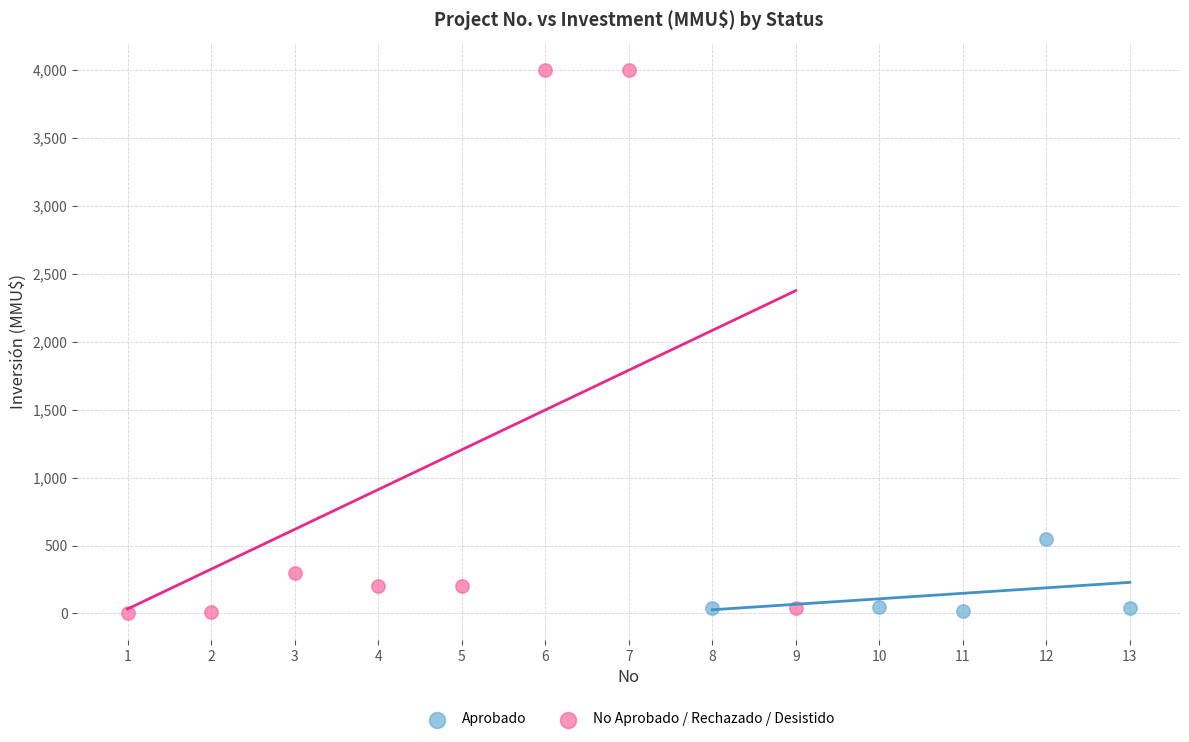

What are all the series names shown in the legend?

Aprobado, No Aprobado / Rechazado / Desistido